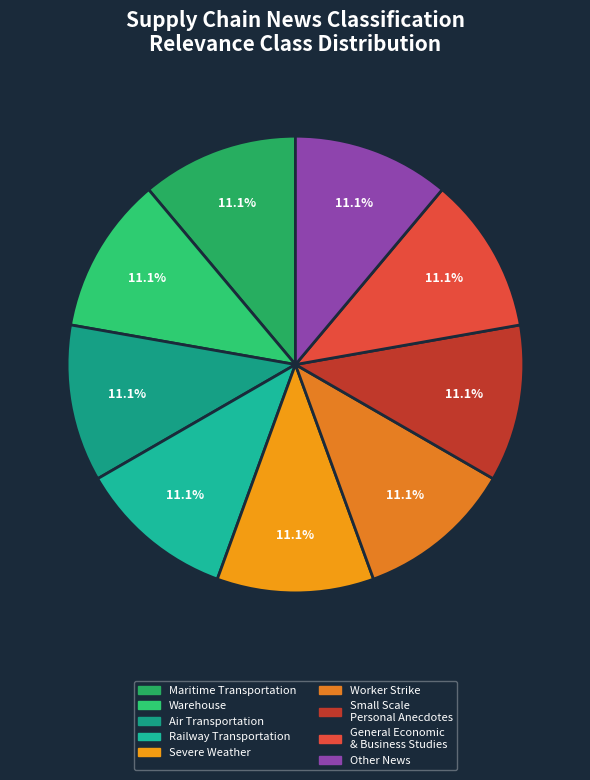

What is the largest slice in the pie chart?

Maritime Transportation